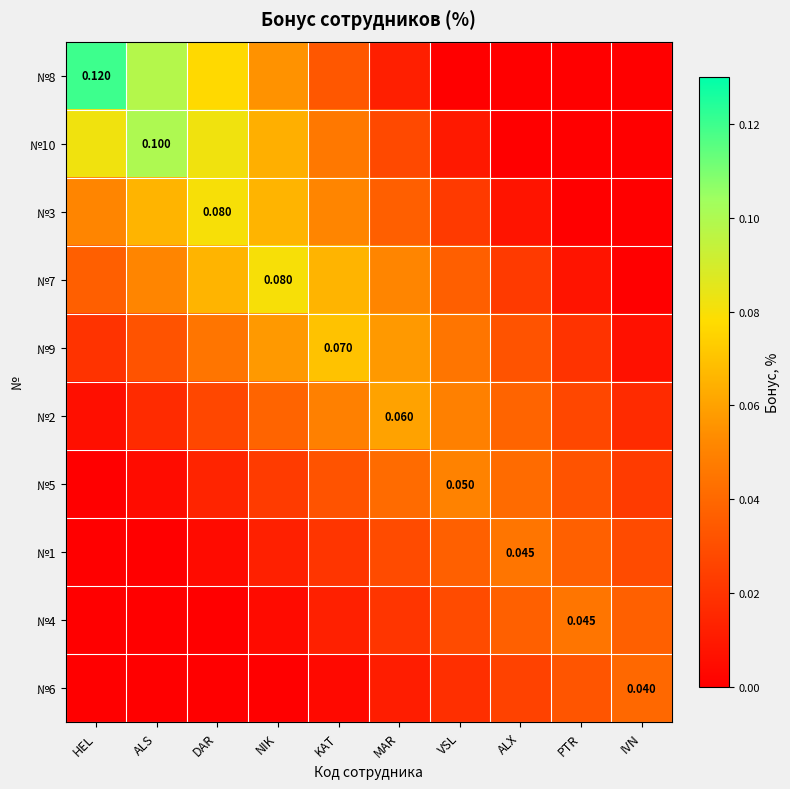

At how many categories does at least one series exceed 0?

10